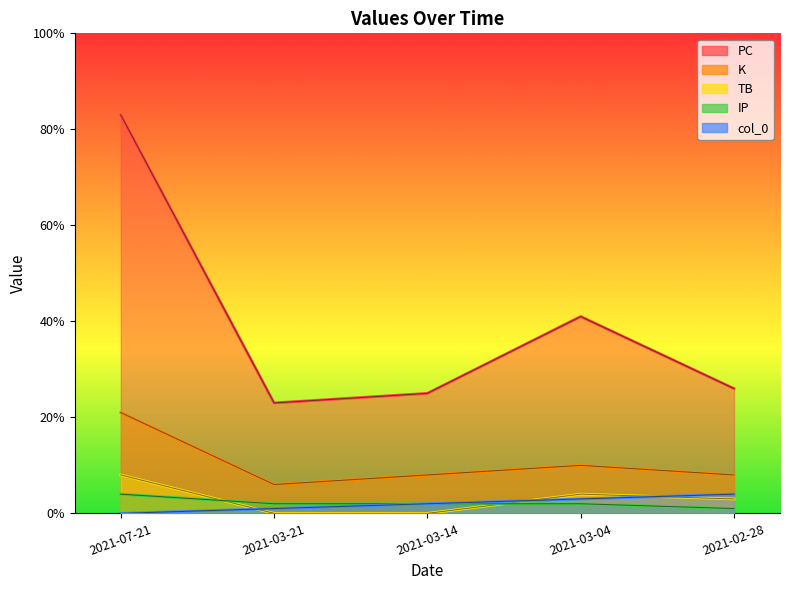

How many values in the col_0 series exceed 2?

2